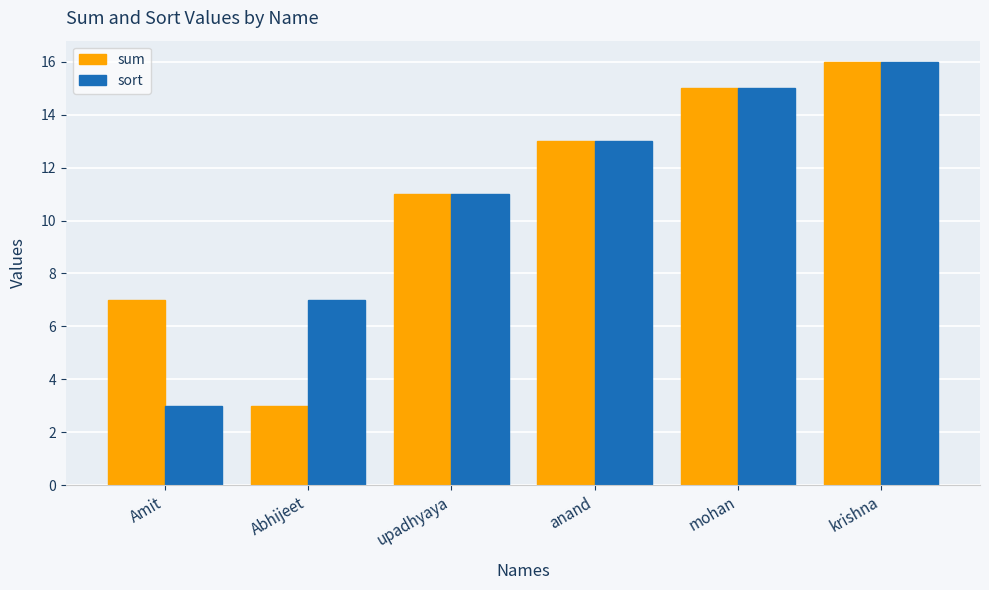

What are all the series names shown in the legend?

sum, sort